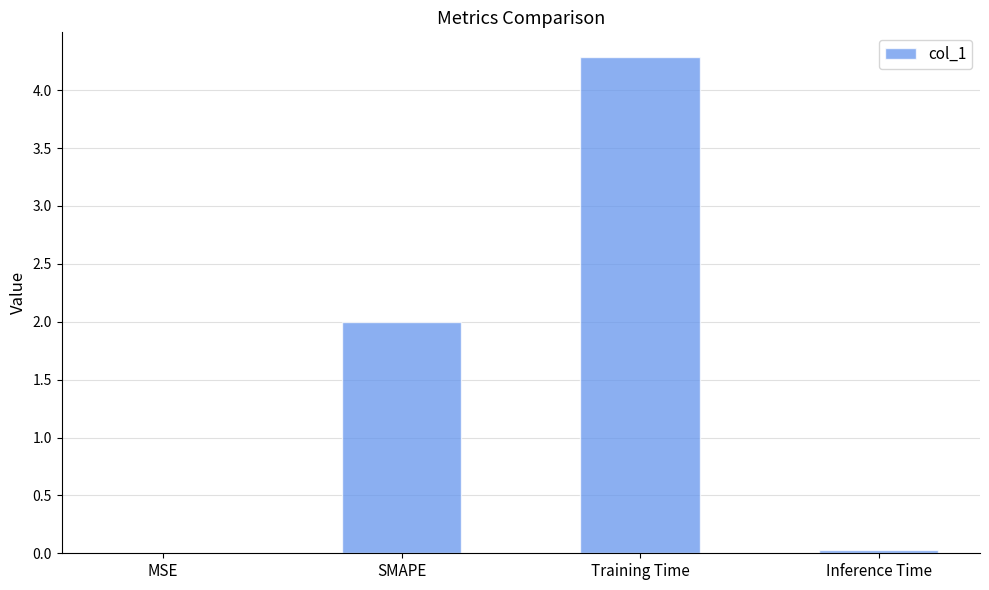

True or false: the data shows 0.0 at Inference Time.

True